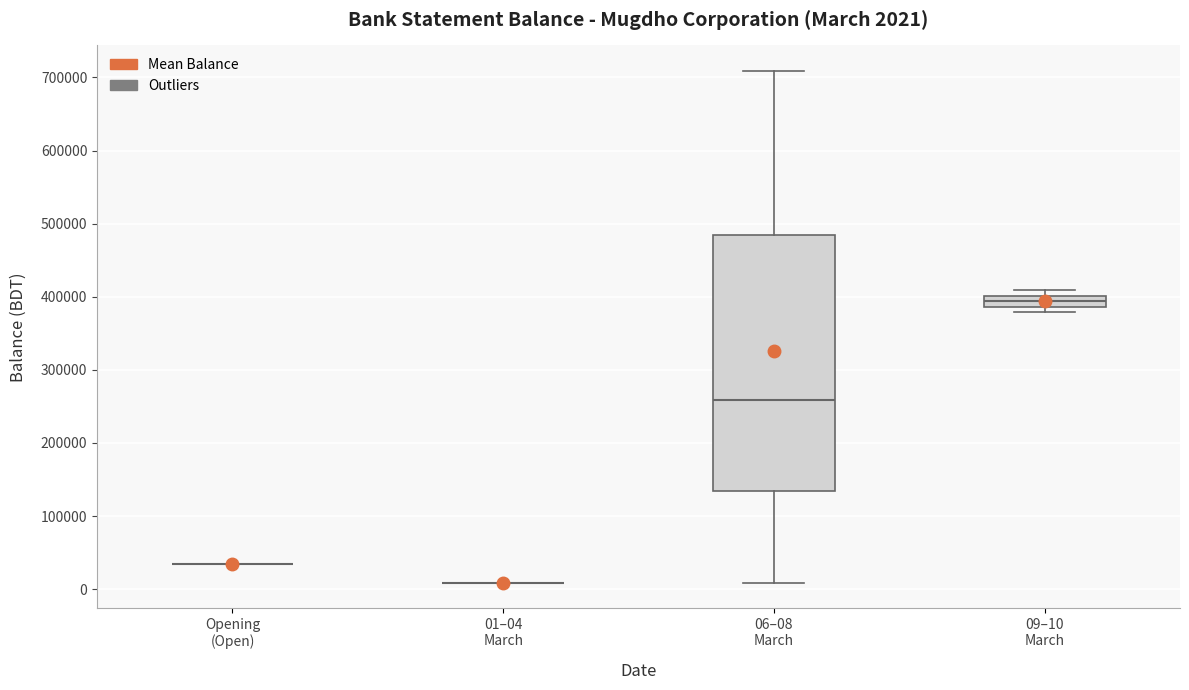

Comparing the boxes themselves (not the whiskers), which one is the tallest?

06–08 March